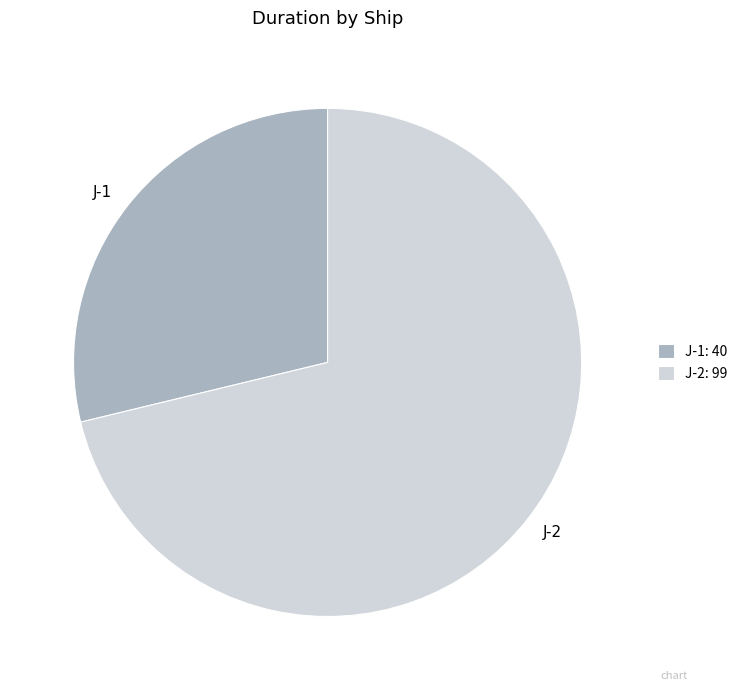

The J-2 slice represents 65% of the pie. True or false?

False